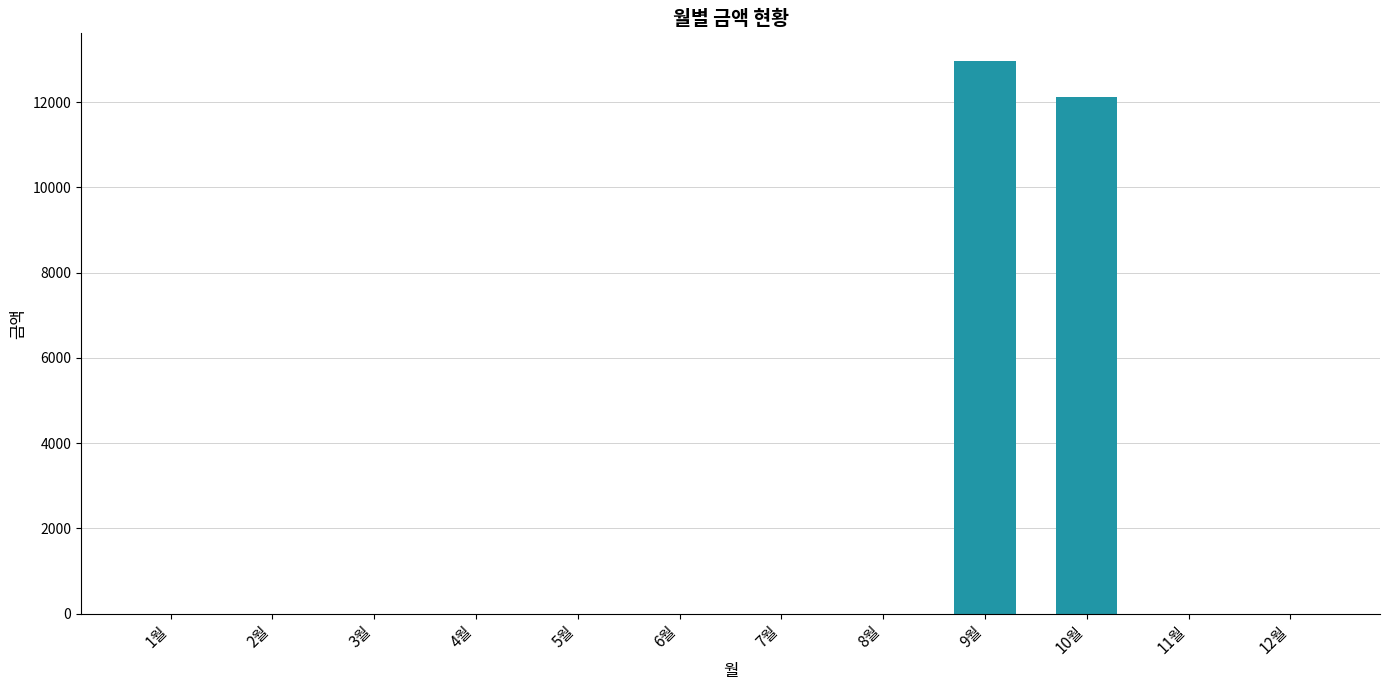

Are the bars grouped side by side (vs. stacked)?

No